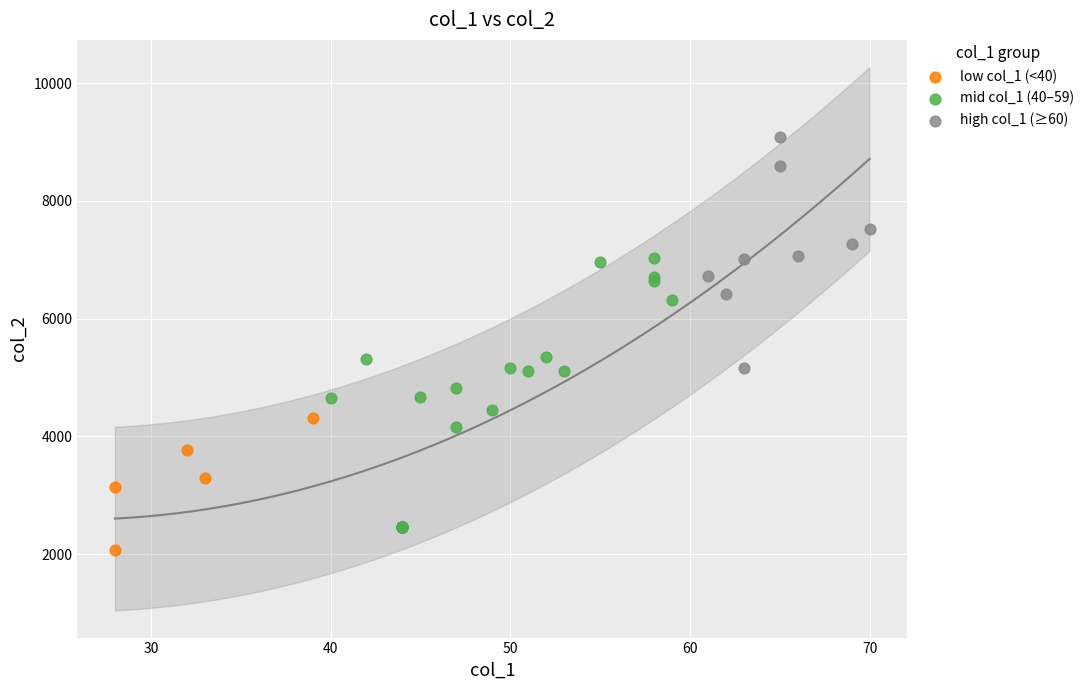

Which series reaches the maximum Y coordinate?

high col_1 (≥60)